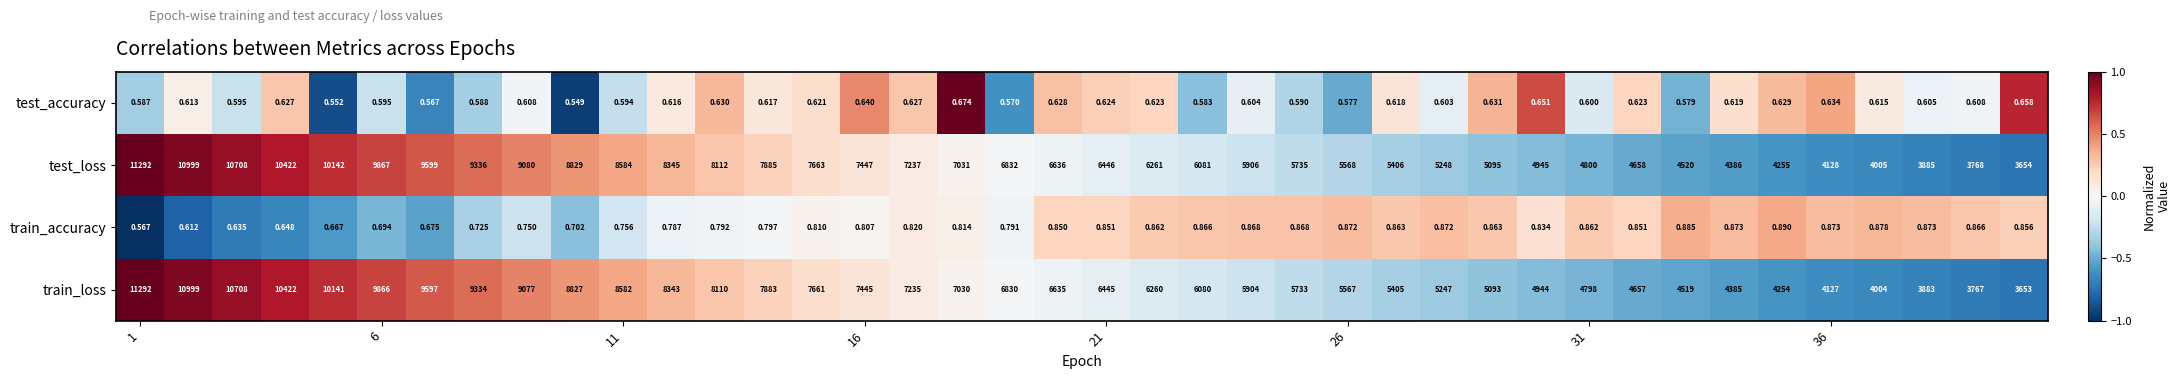

Which series has the largest range (max minus min)?

train_loss